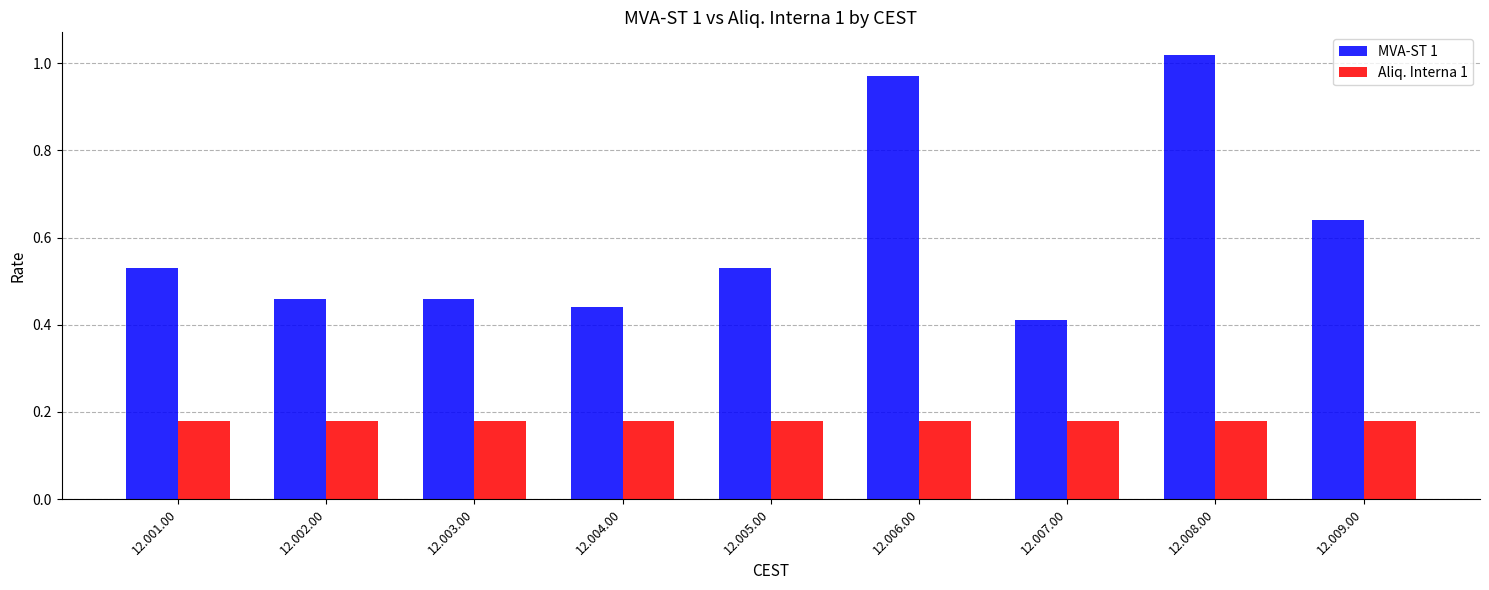

Which series has the largest total across all categories?

MVA-ST 1